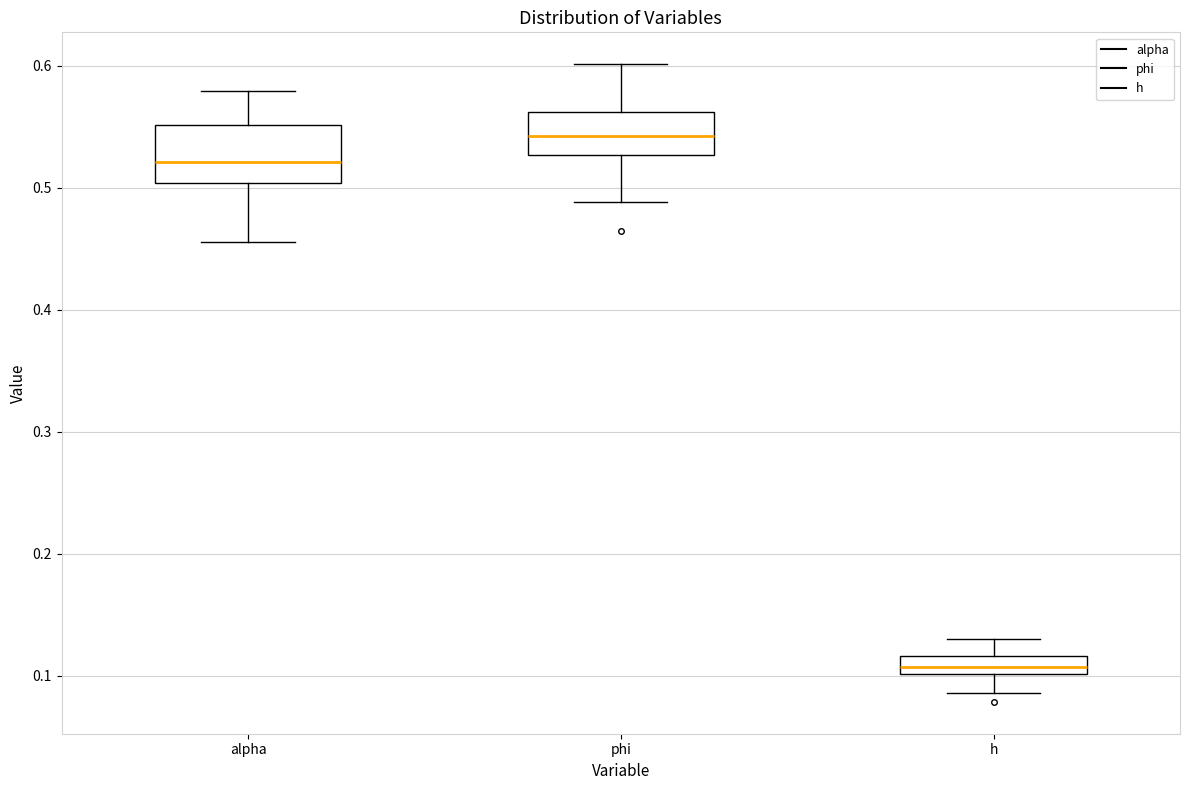

Where is the upper edge of the box for h on the y-axis? The values are not printed on the chart, so give them approximately, as read against the axis.

0.12